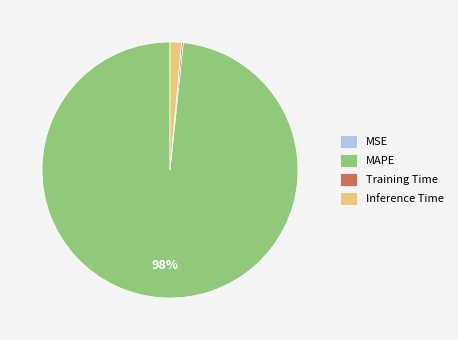

To the nearest percent, what is the average slice percentage?

25%